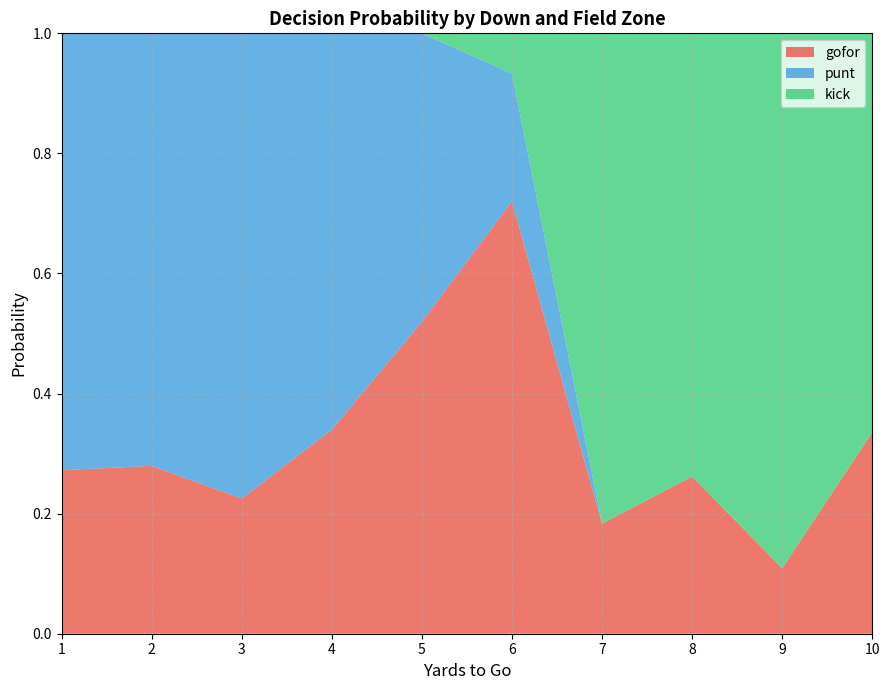

What is the total value across all series at 7?

1.0